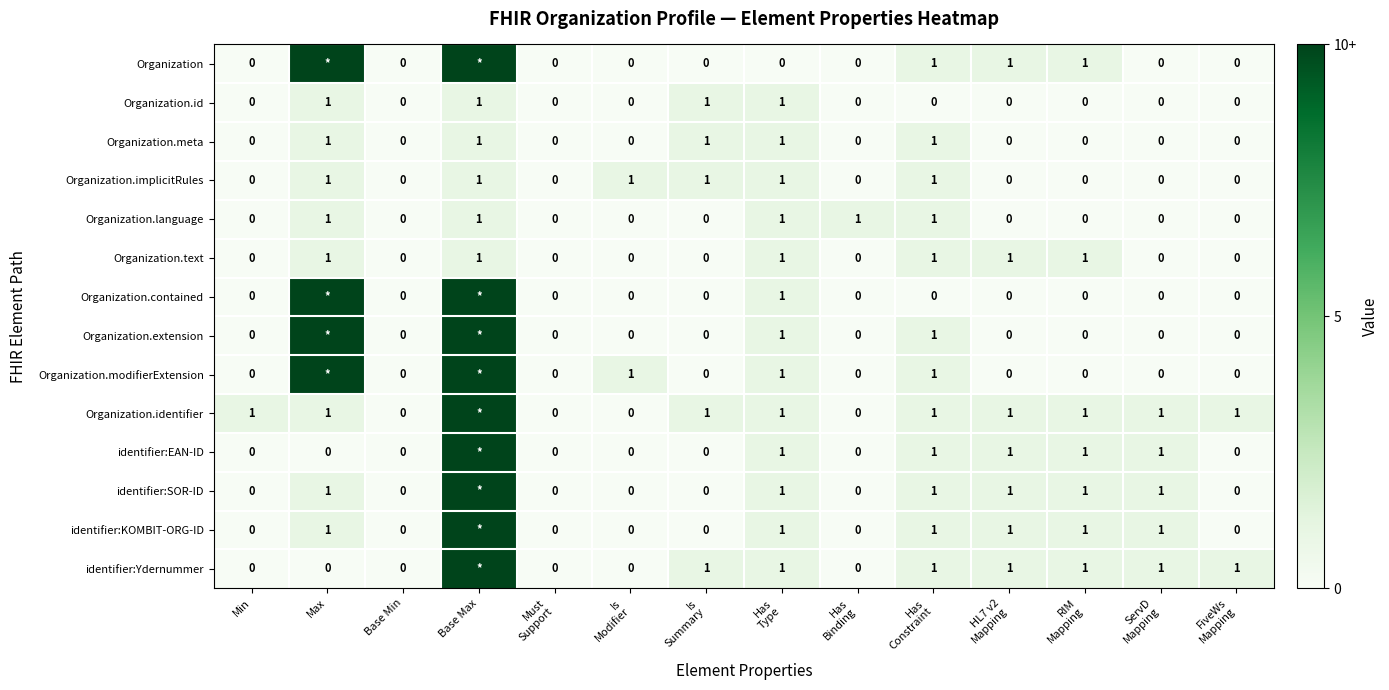

Count the Organization.implicitRules values in the range 0 to 1.

14